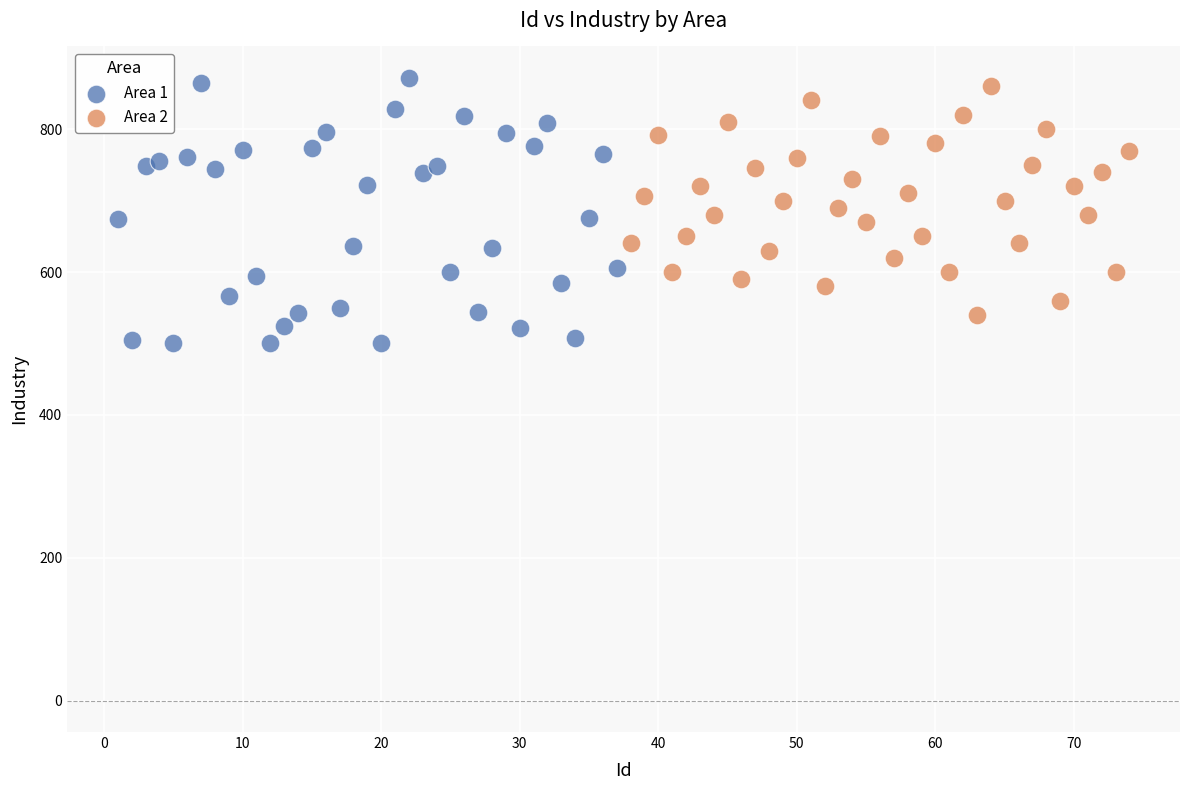

Which series contains the lowest Y value?

Area 1